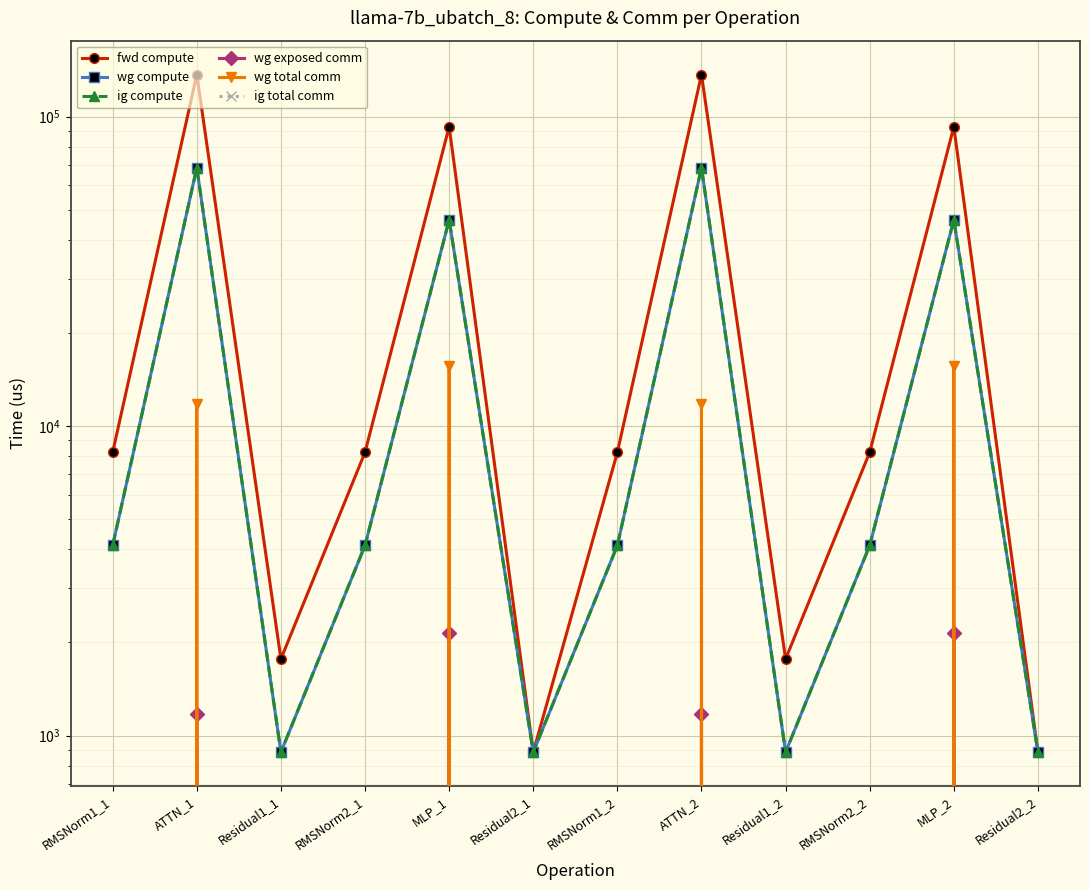

What is the spread (max minus min) of values at RMSNorm1_1?

8234.2